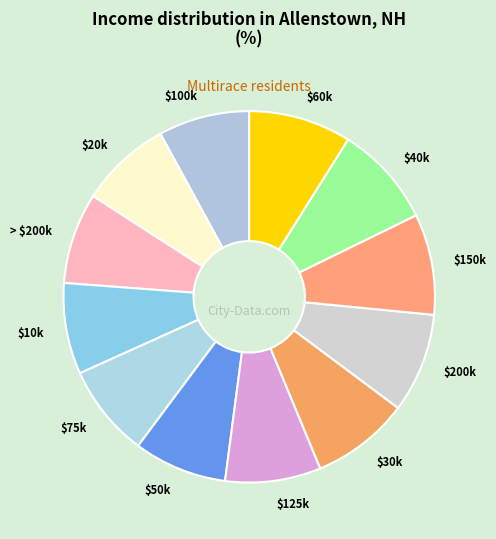

The $50k slice represents 17% of the pie. True or false?

False